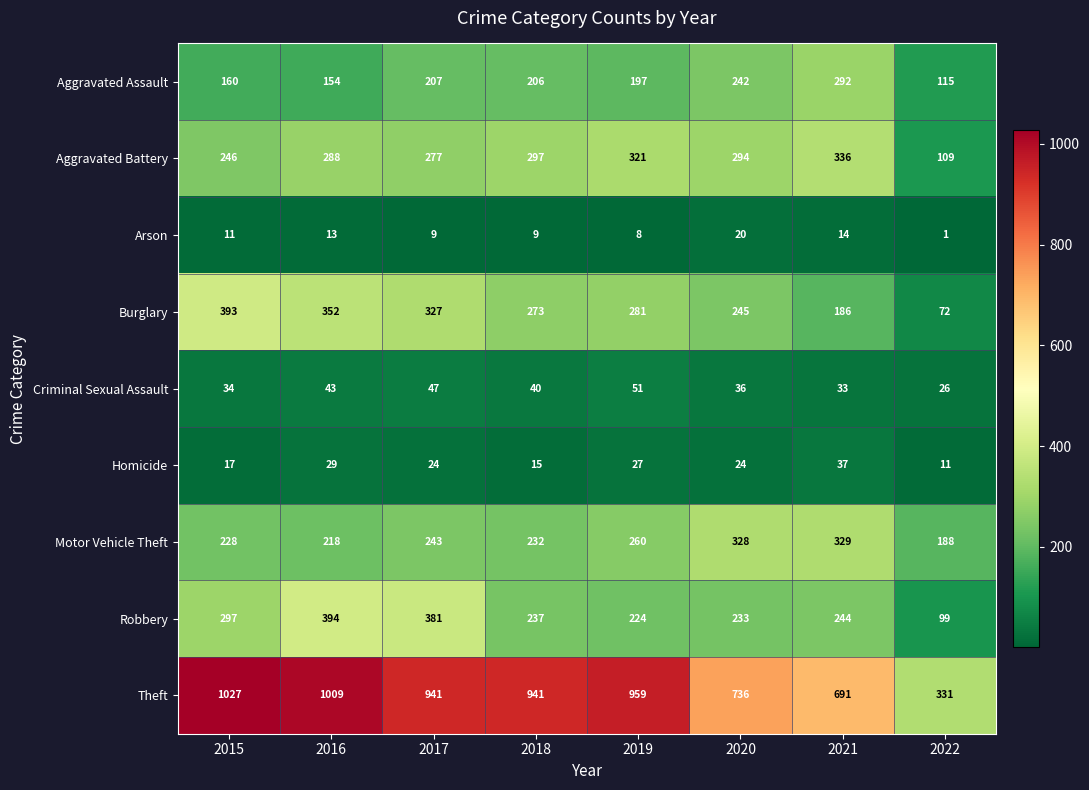

What is the sum of the Burglary values at 2022 and 2018?

345